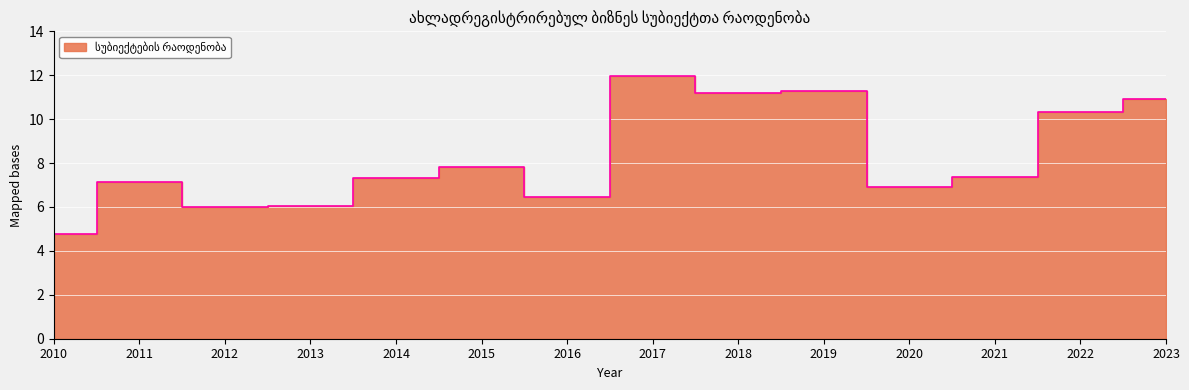

How many values are below 7?

5